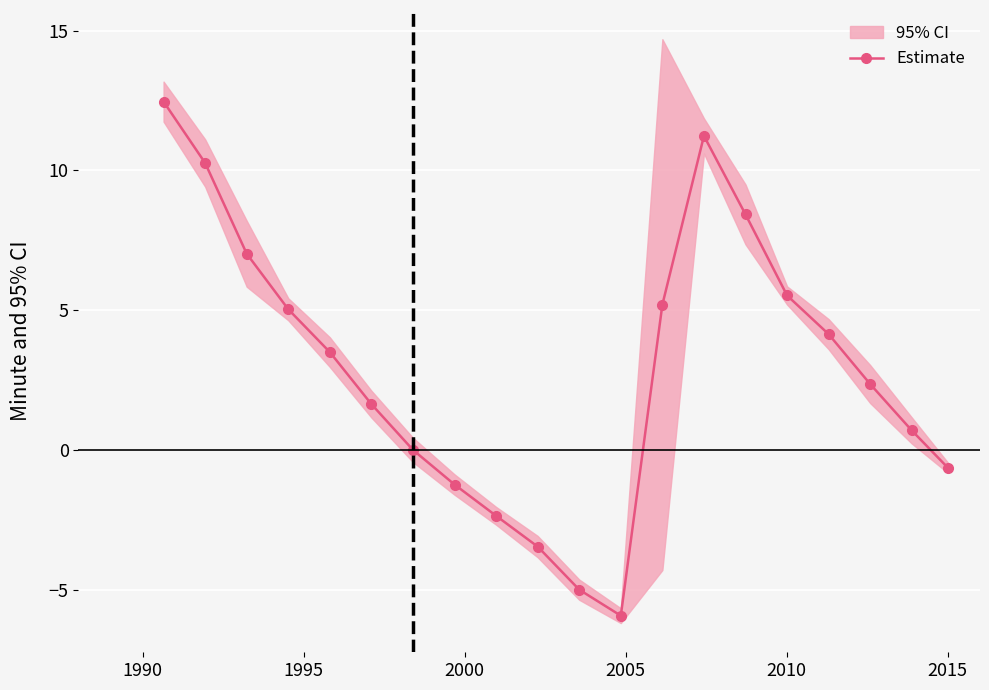

True or false: there are more than 1 points higher than both neighbors.

False